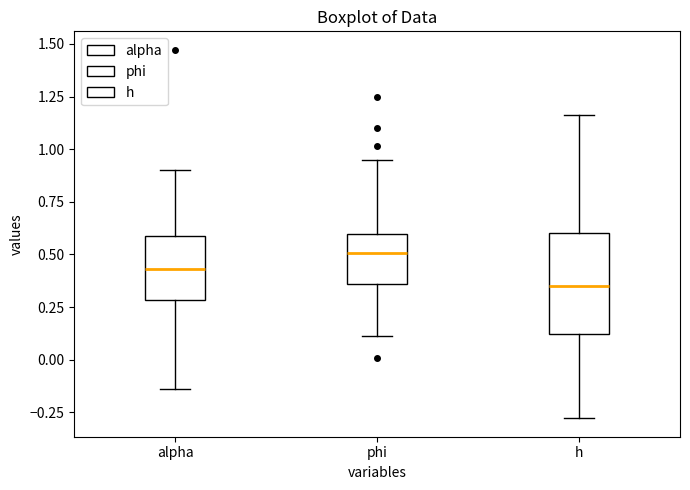

Which box has the lowest median line?

h